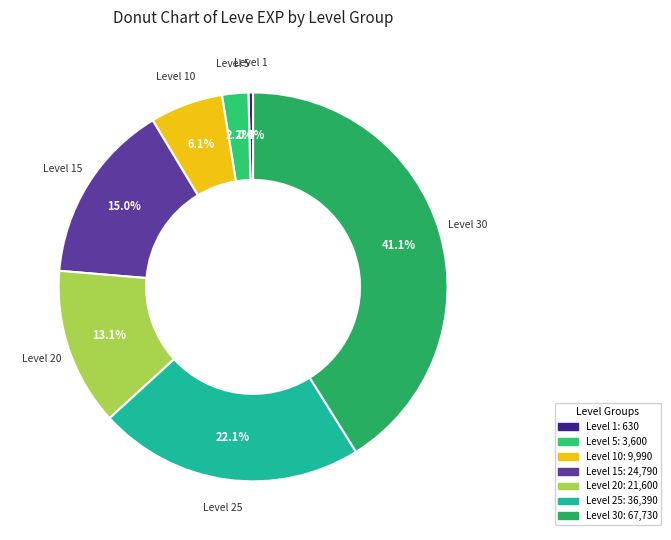

How many slices are in this pie chart?

7